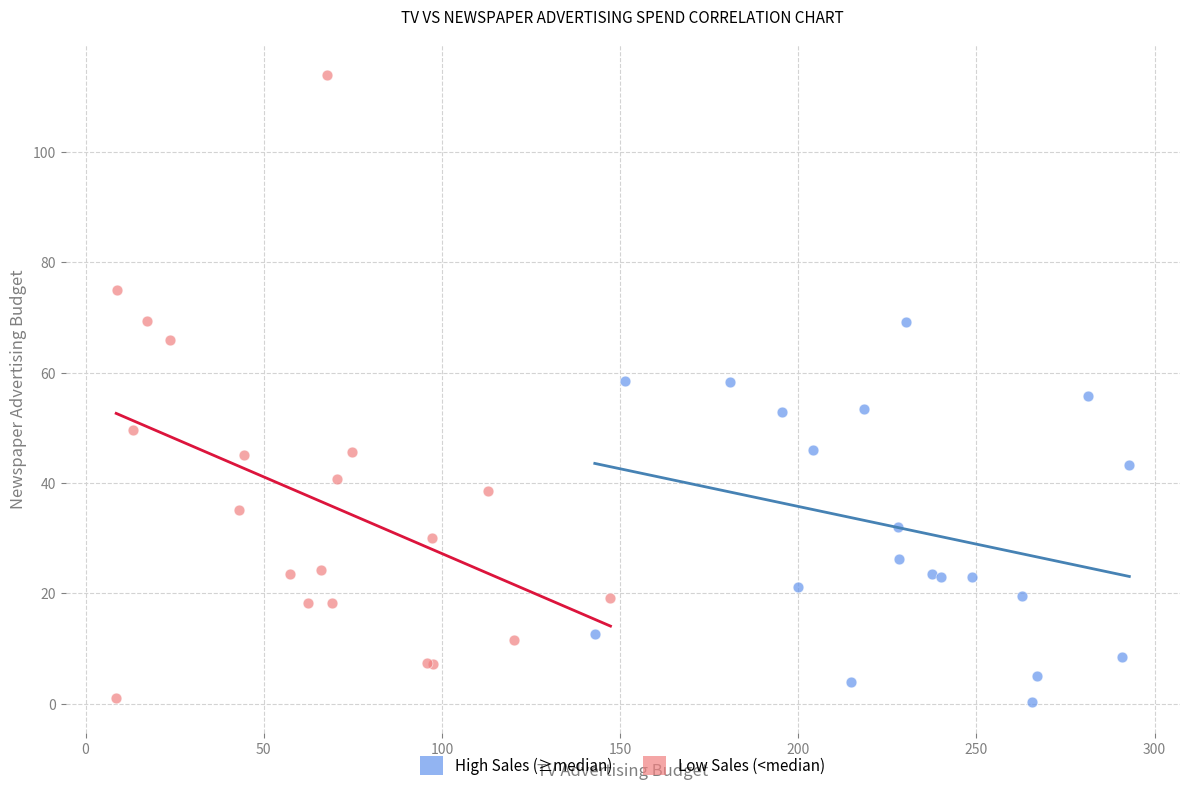

Which series has the largest Y range (max minus min)?

Low Sales (<median)